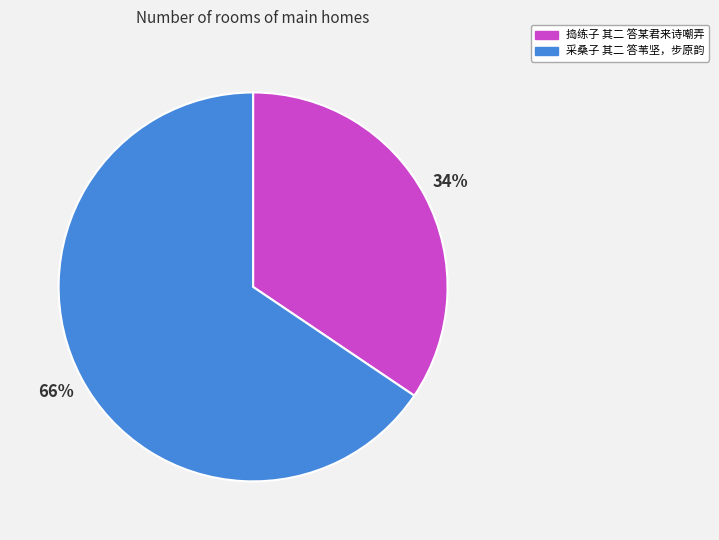

Is it true that 采桑子 其二 答苇坚，步原韵 is 77% of the pie?

False